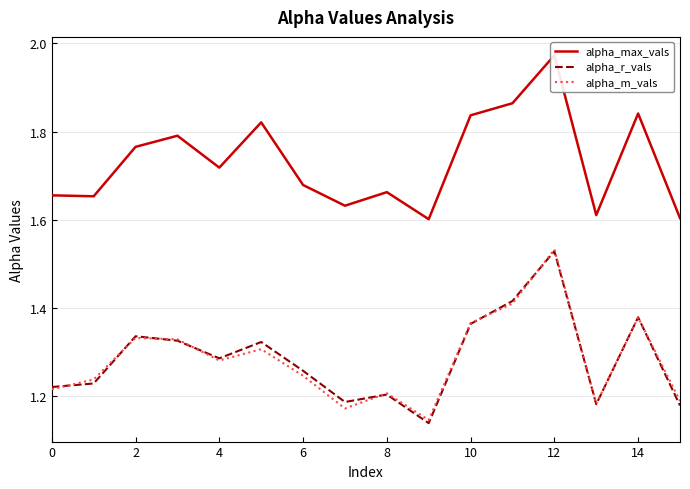

What is the greatest value displayed?

2.0